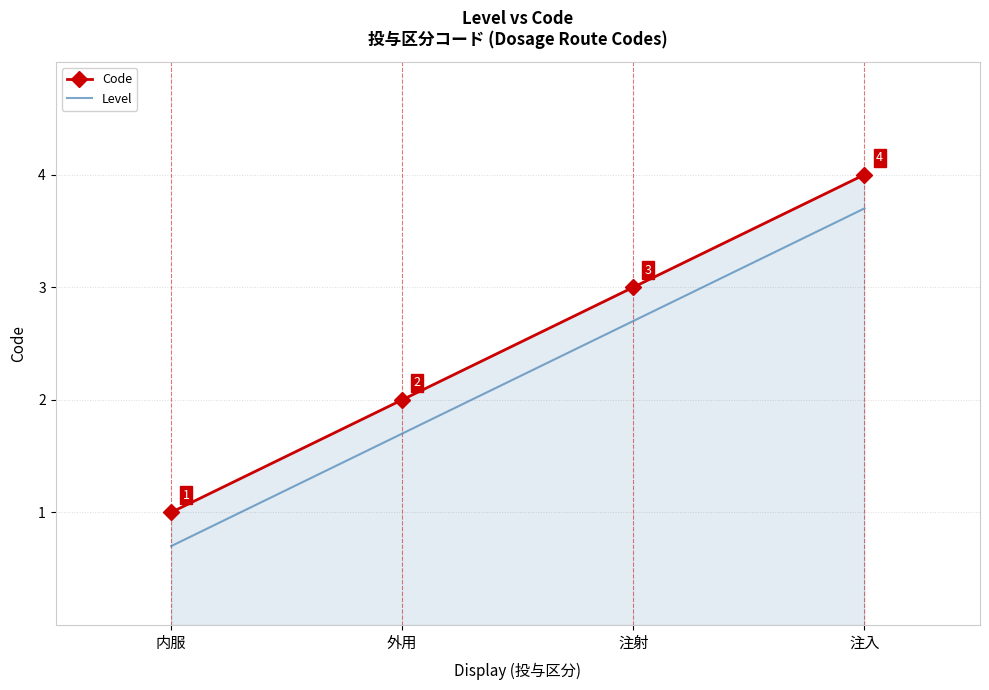

True or false: Level and Code cross at least once.

False